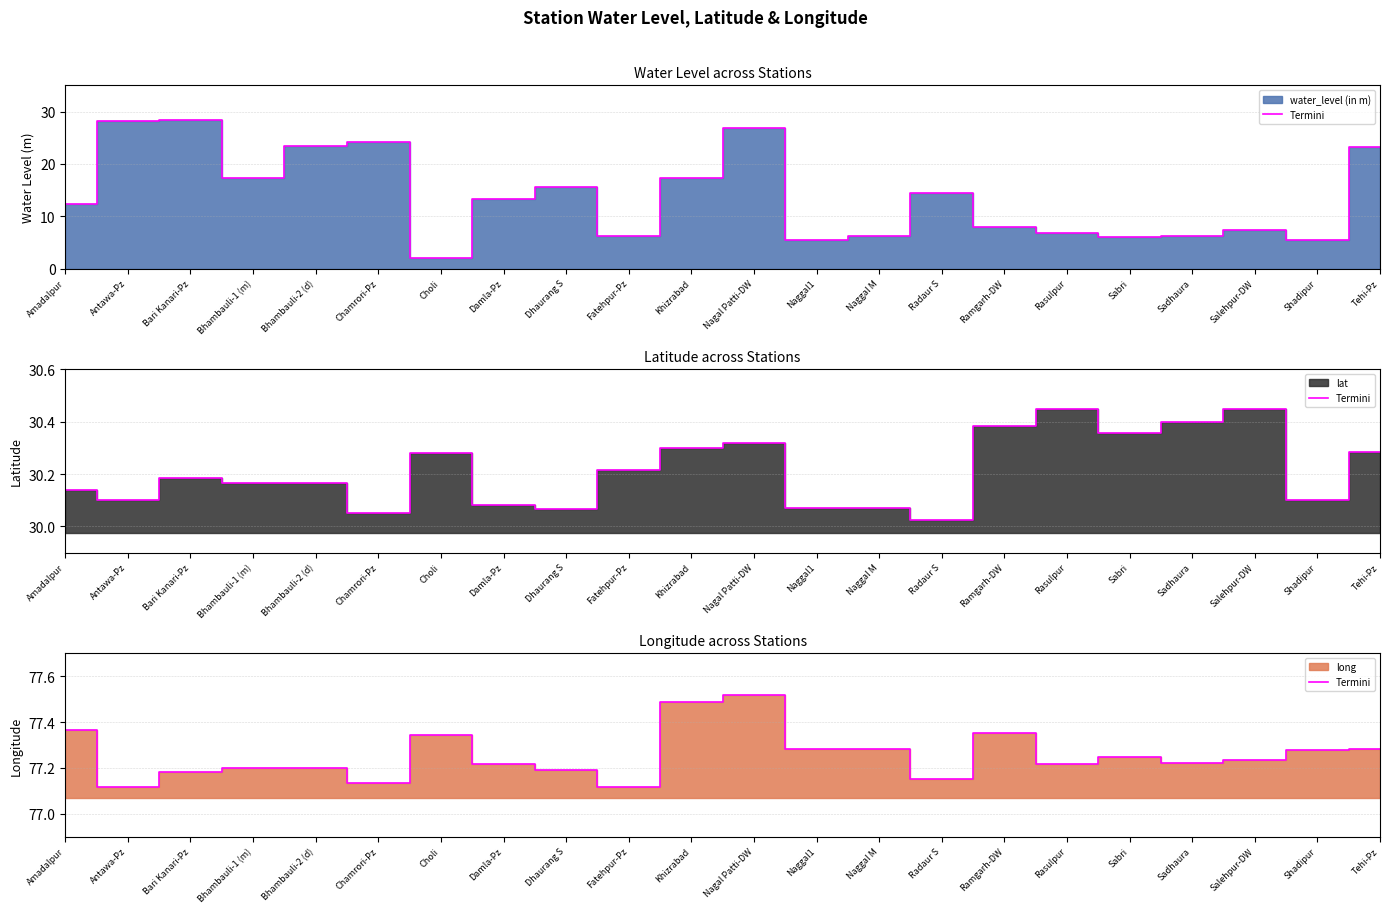

Which category has the highest value across all series?

Nagal Patti-DW